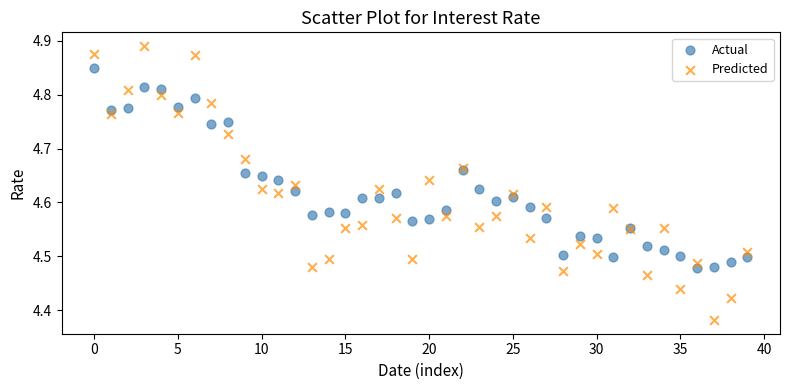

Which series has the widest spread of Y values?

Predicted